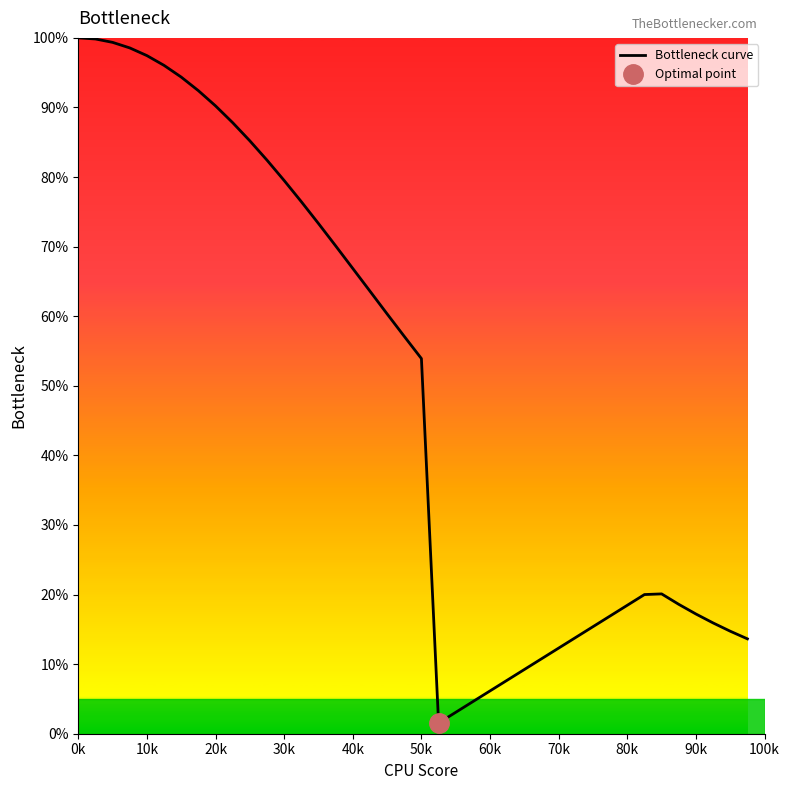

What is the highest value of the Bottleneck curve series?

100.0